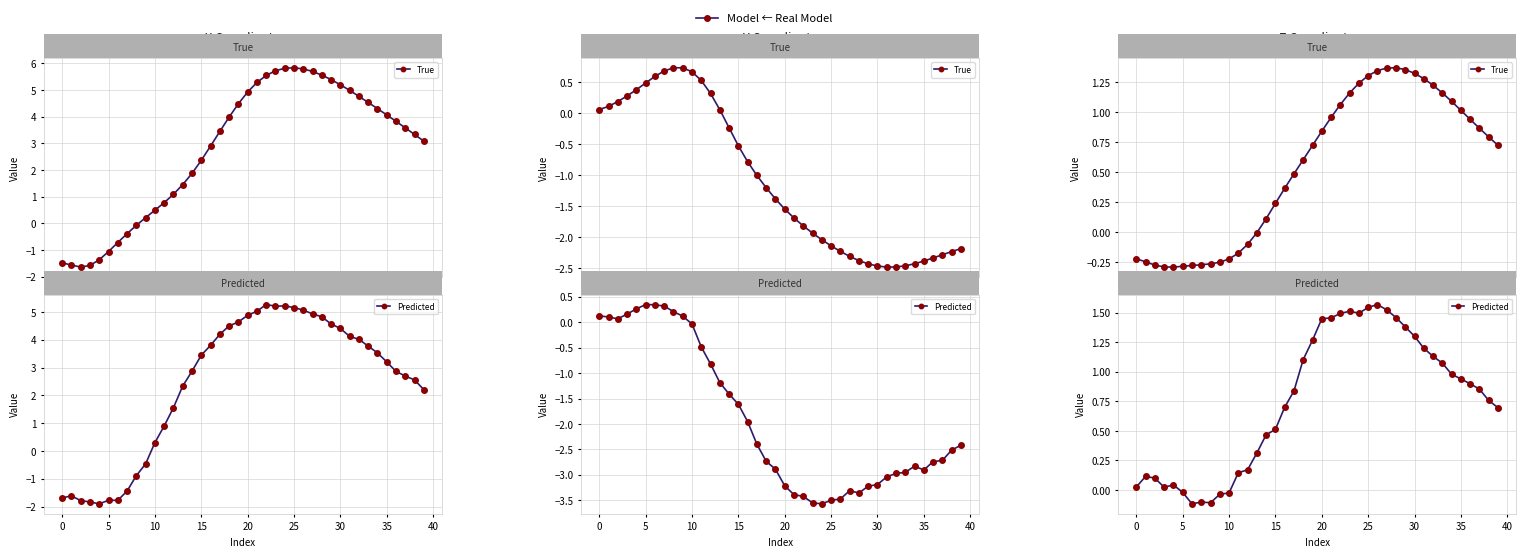

How many times do True and Predicted cross each other?

1